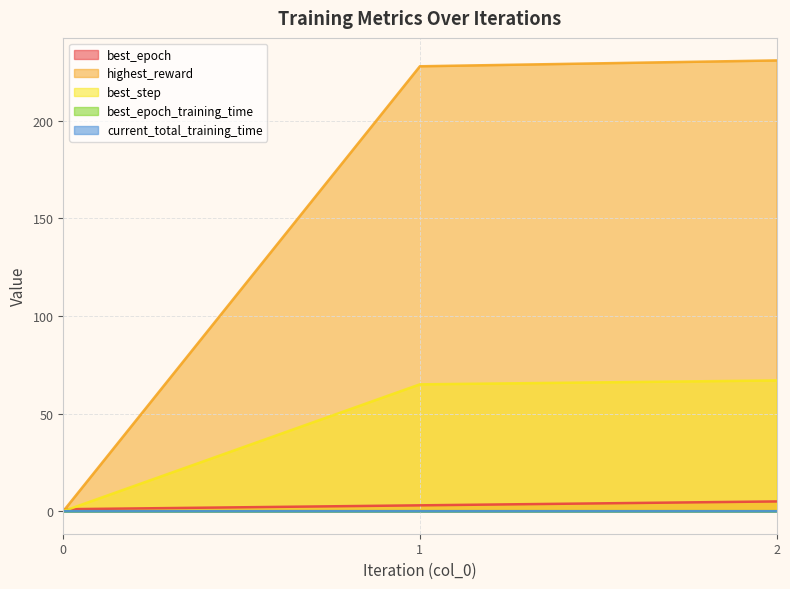

List the labels in order of best_epoch_training_time value, smallest first.

0, 1, 2